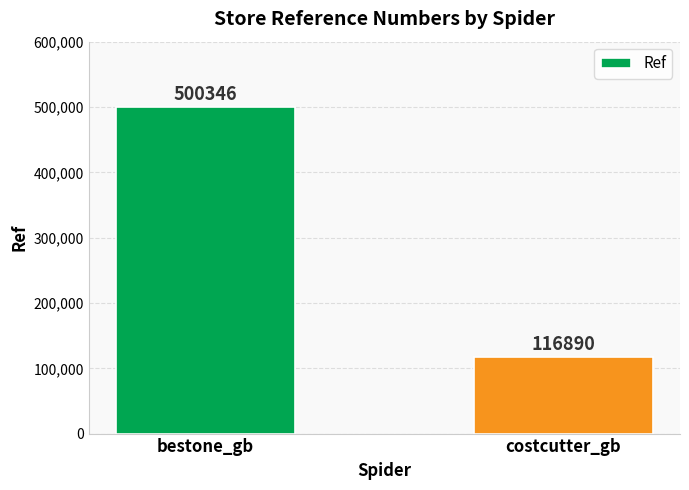

Rank the categories by value from highest to lowest.

bestone_gb, costcutter_gb